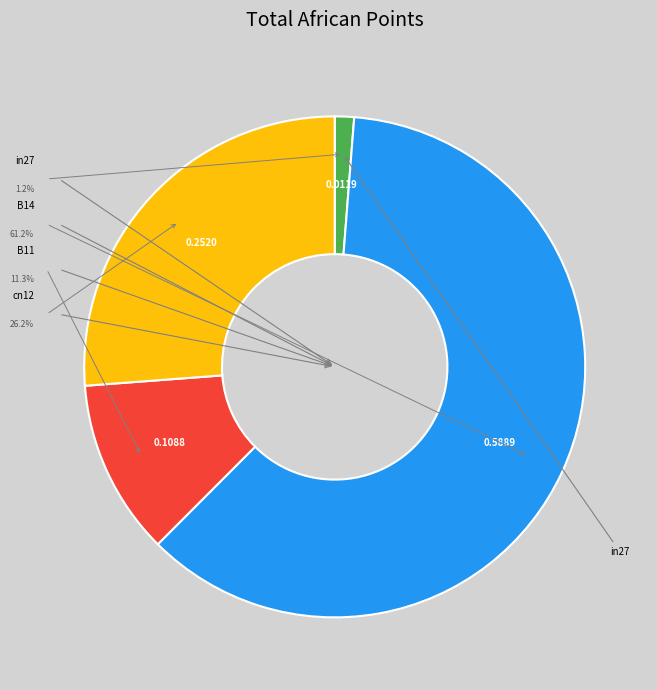

To the nearest percent, what is the combined percentage of cn12 and B11?

38%